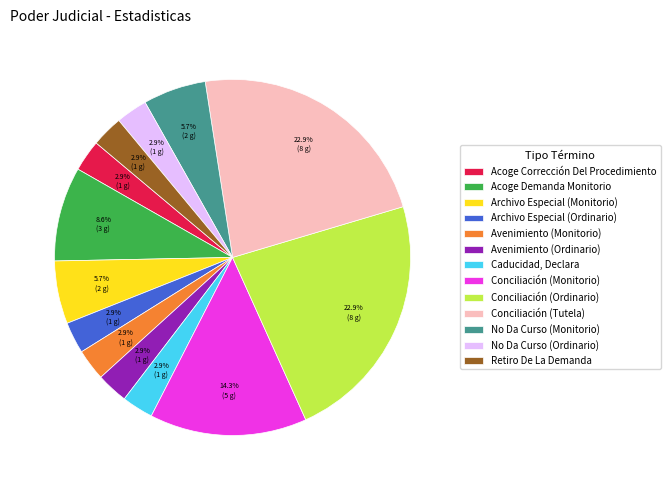

Combined, what portion of the pie is Conciliación (Tutela) and Acoge Corrección Del Procedimiento?

25.7%